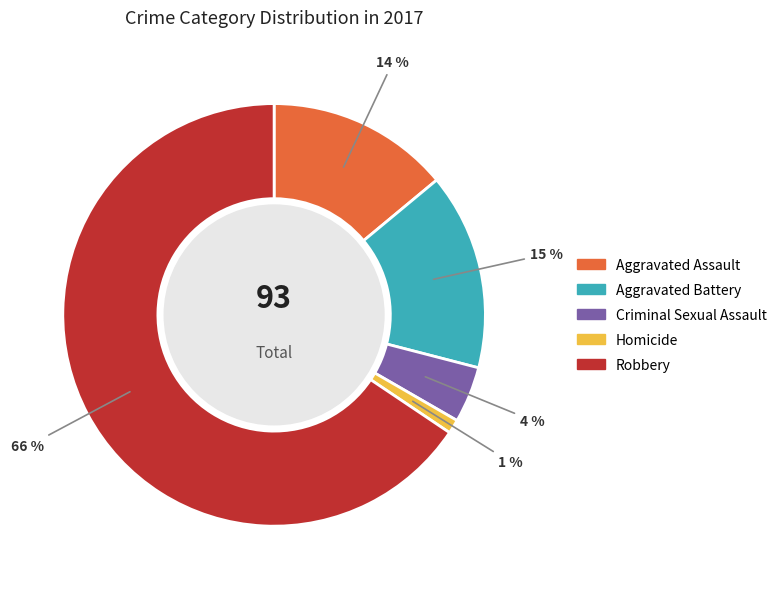

Rank the categories by value from lowest to highest.

Homicide, Criminal Sexual Assault, Aggravated Assault, Aggravated Battery, Robbery